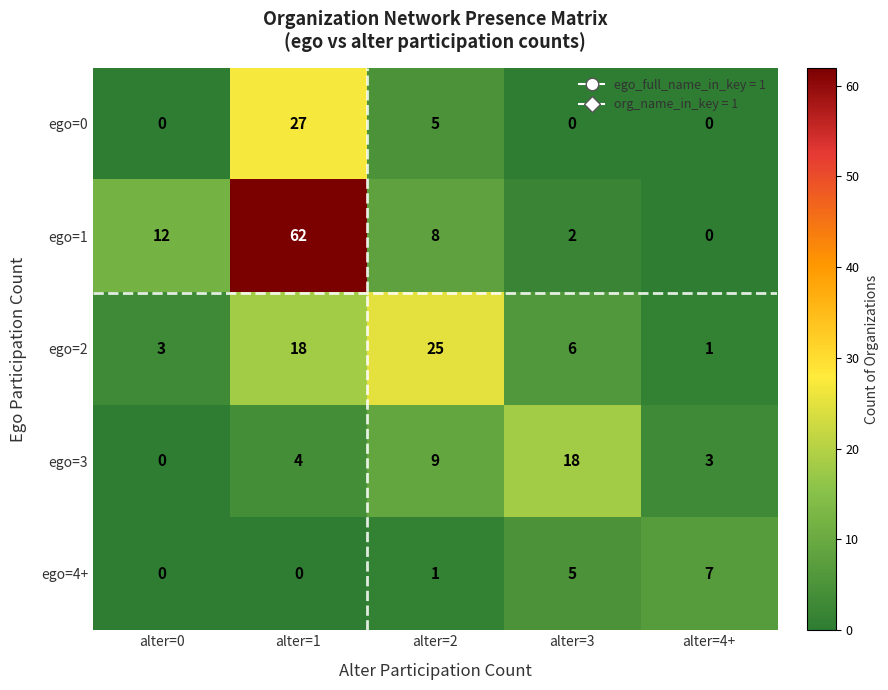

The value of ego=2 at alter=0 is 3. True or false?

True